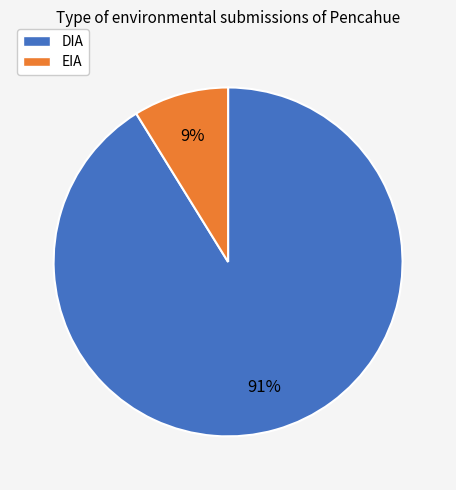

Combined, do DIA and EIA account for over 50%?

Yes